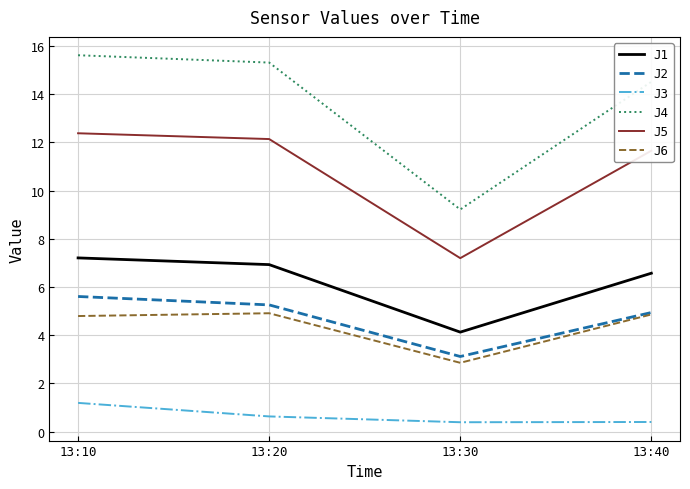

What are all the series names shown in the legend?

J1, J2, J3, J4, J5, J6